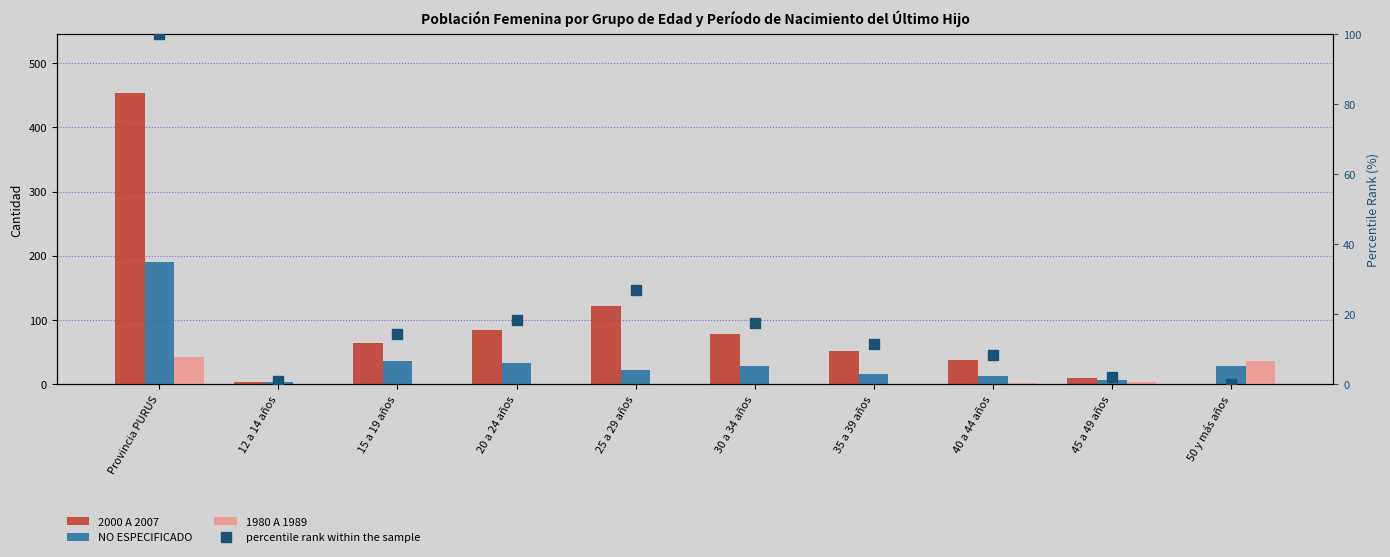

What is the total value across all series at 45 a 49 años?

23.2